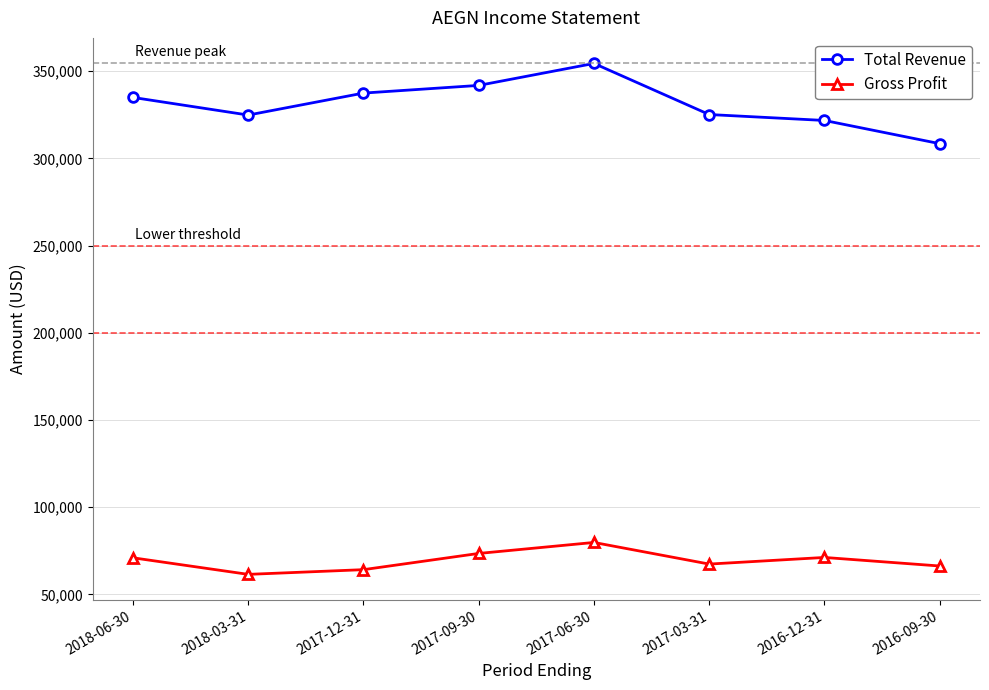

True or false: Gross Profit has more than 2 interior local peaks.

False